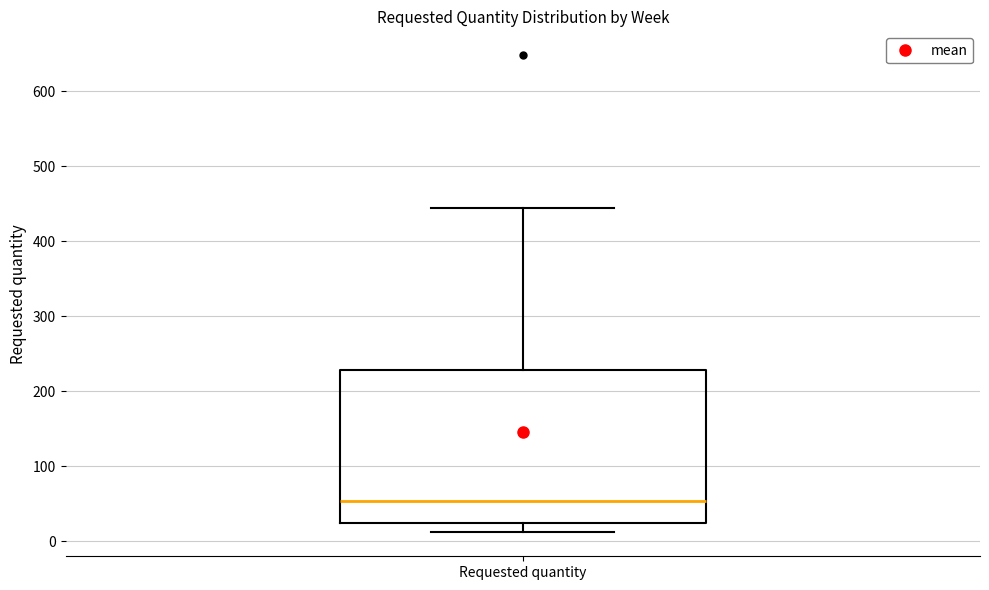

Read this box plot against the y-axis: the position of the median line, the range covered by the box, and the ends of both whiskers. The values are not printed on the chart, so give them approximately, as read against the axis.

median 50, box 20 to 230, whiskers 10 to 440